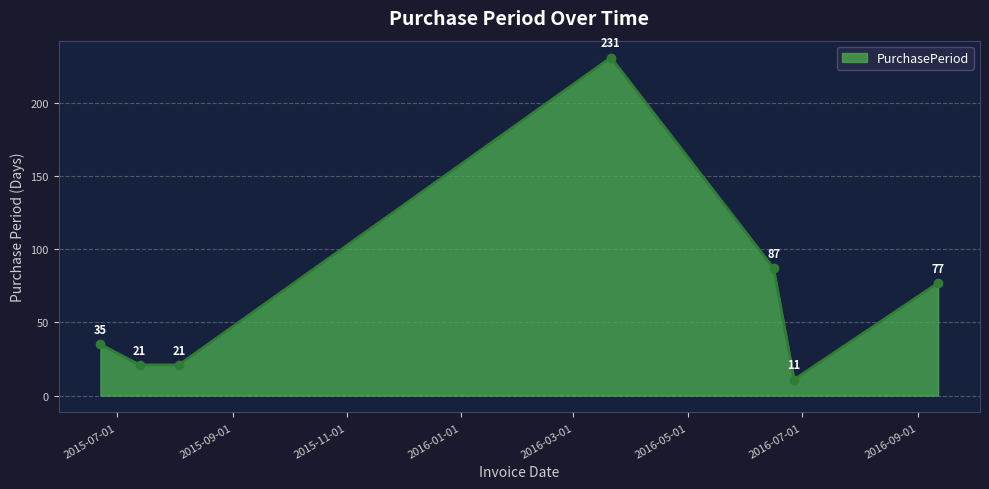

What is the smallest value displayed?

11